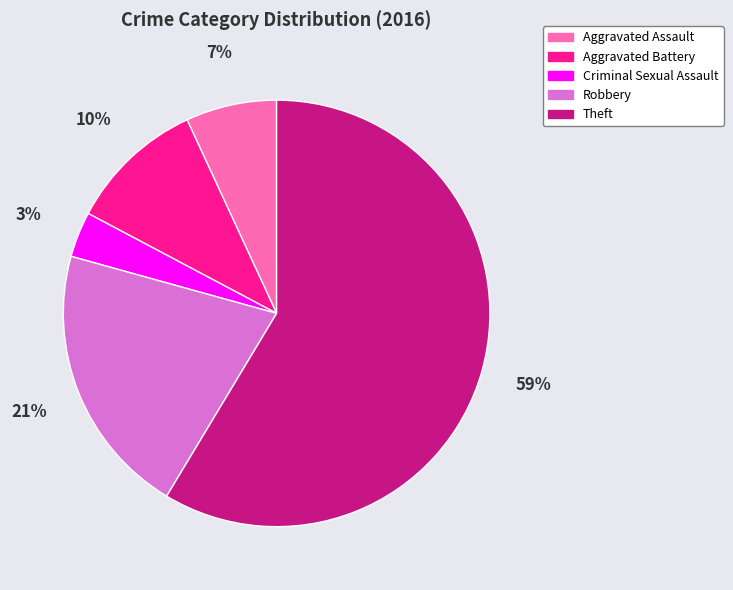

How many slices are in this pie chart?

5